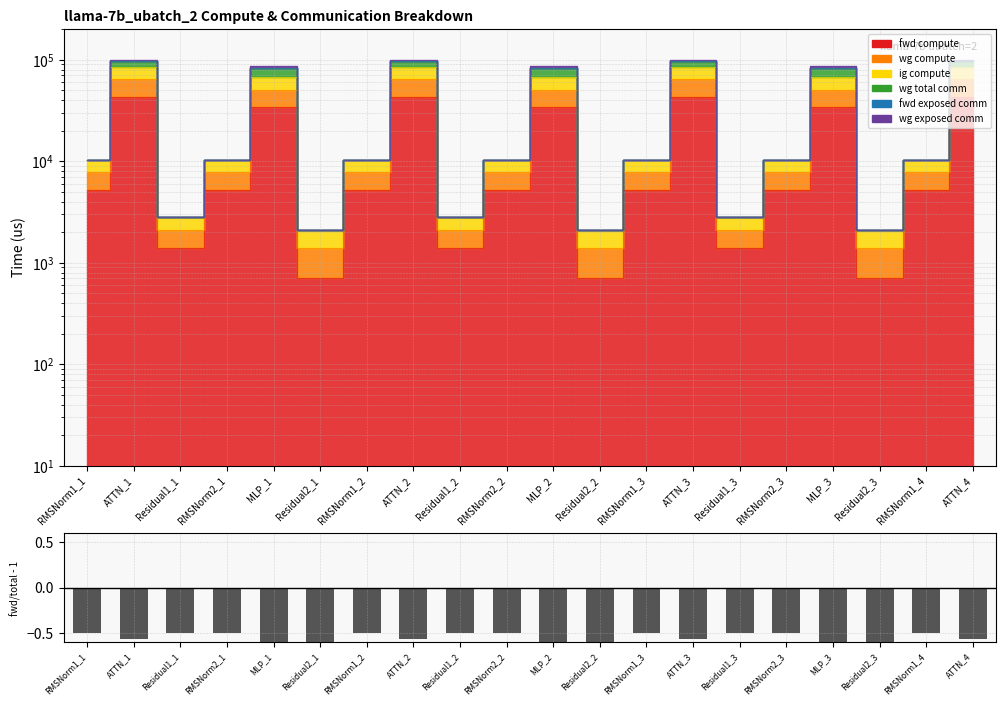

What is the label of the 7th bar from the right?

ATTN_3